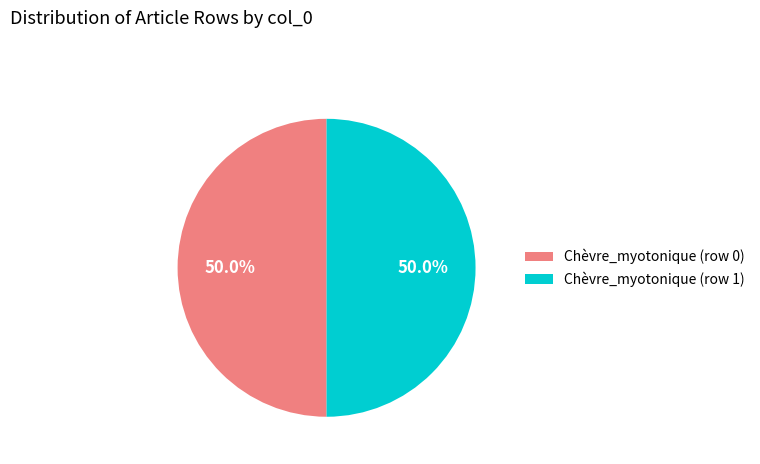

Count the number of slices in the pie.

2